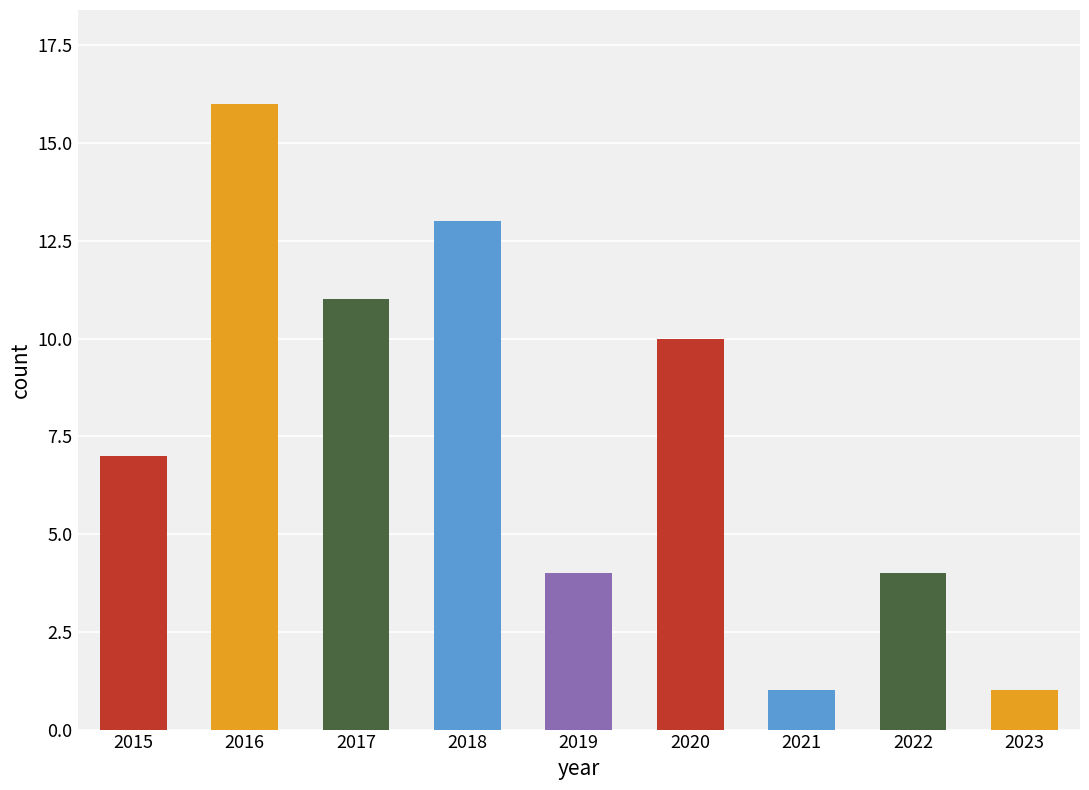

What is the difference between the maximum and minimum values?

15